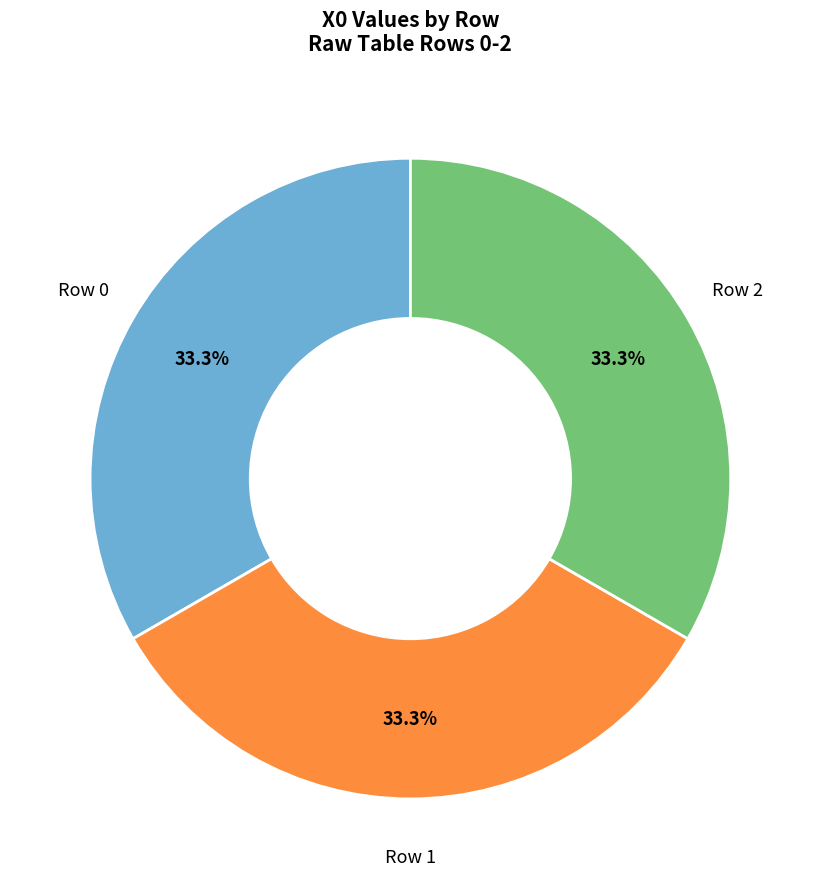

Does any single category account for the majority?

No